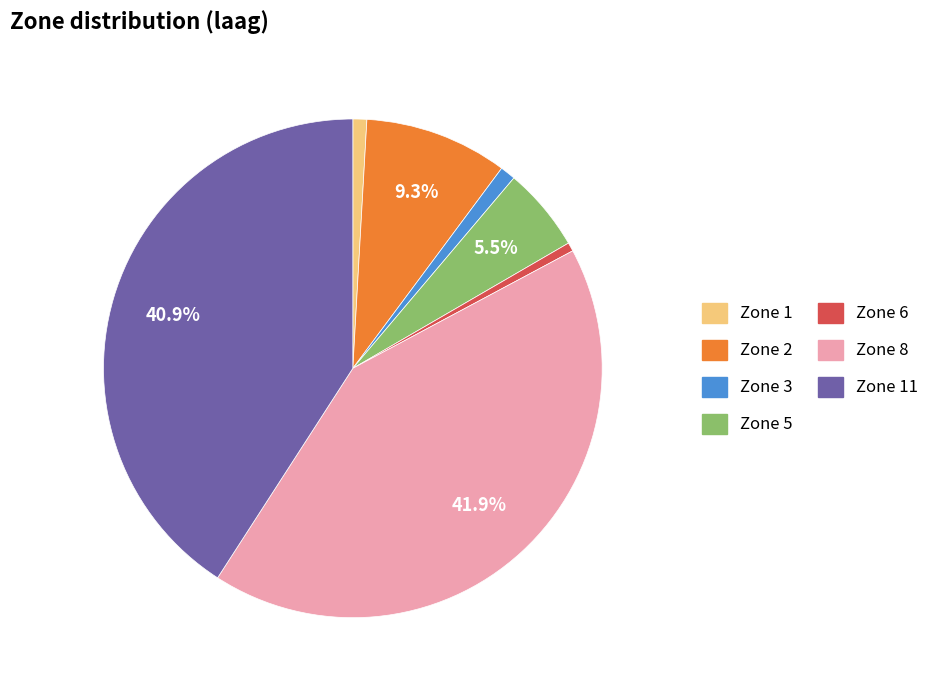

Does any single category account for the majority?

No